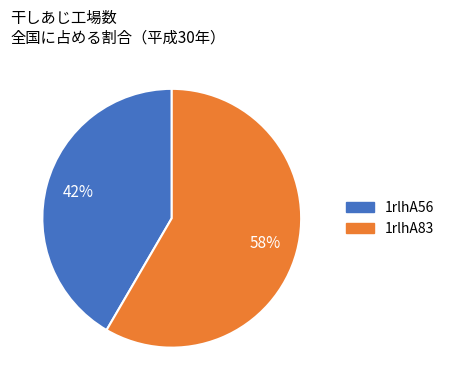

How many slices are in this pie chart?

2